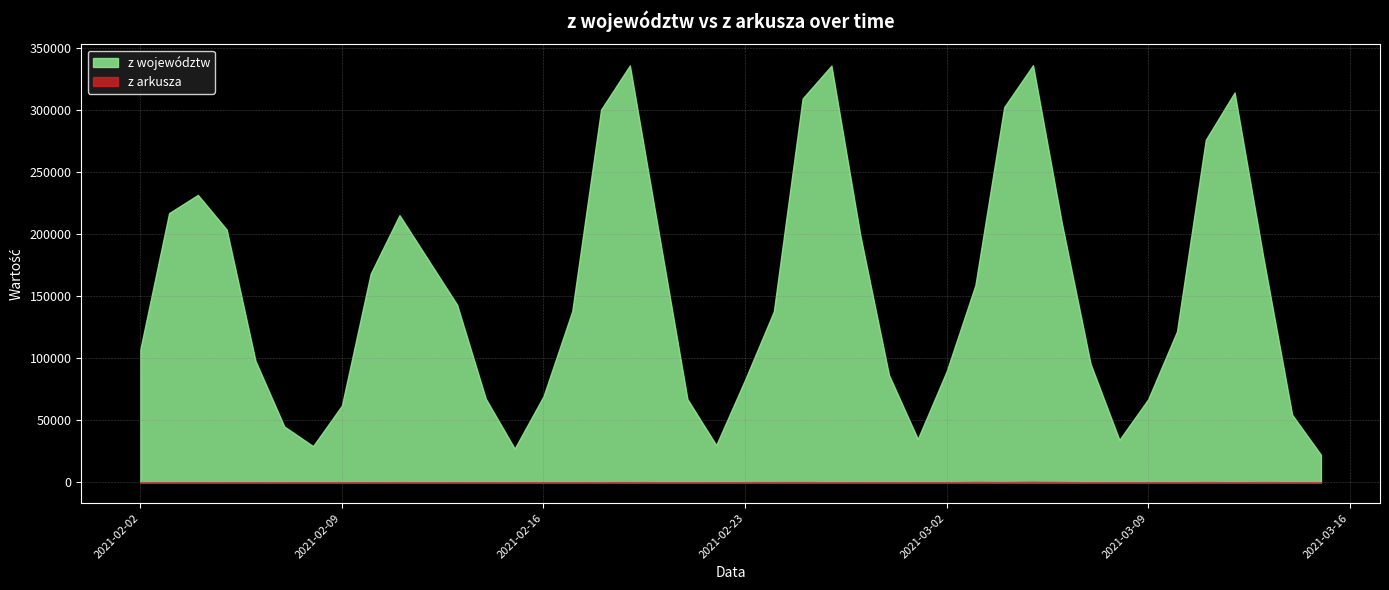

At which label is z województw closest to 179013?

2021-03-13